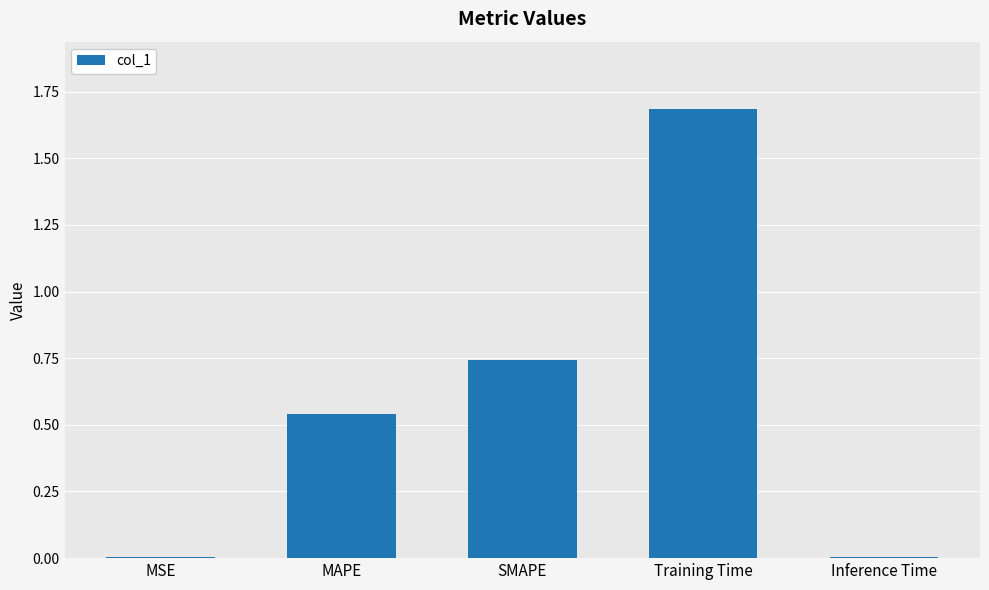

The chart shows a value of 1.2 at SMAPE. True or false?

False